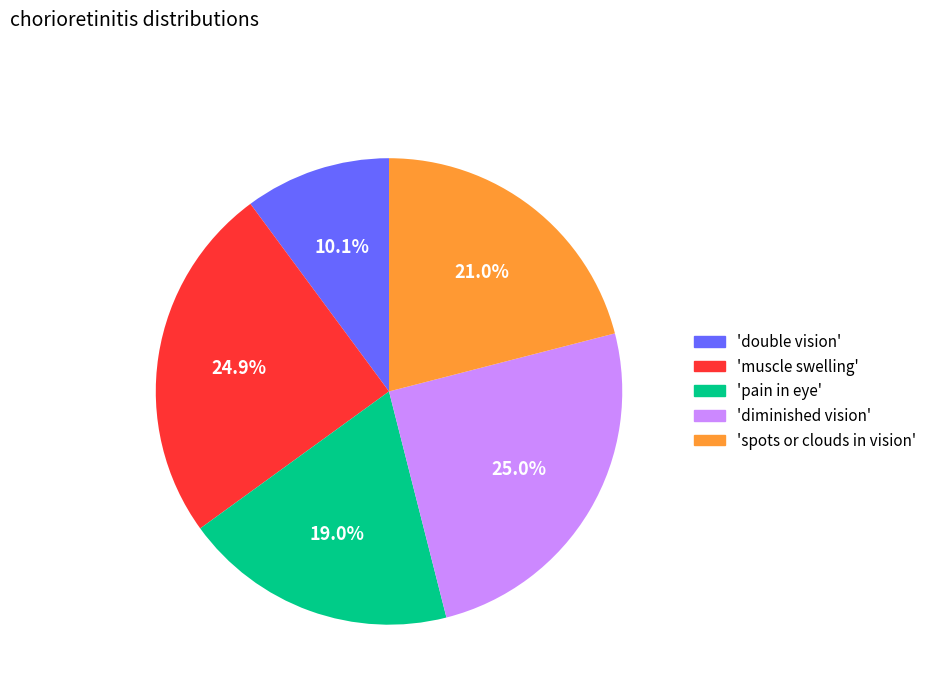

Does any single category account for the majority?

No